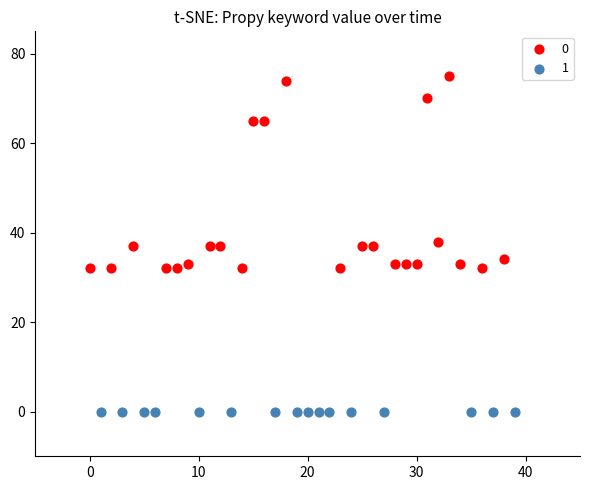

What are all the series names shown in the legend?

0, 1